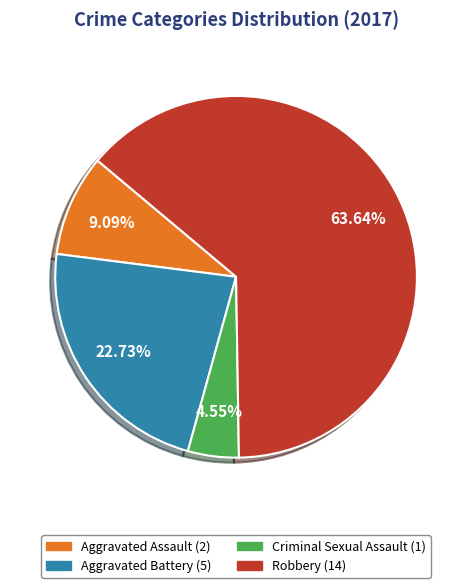

Does Robbery account for over 50% of the chart?

Yes